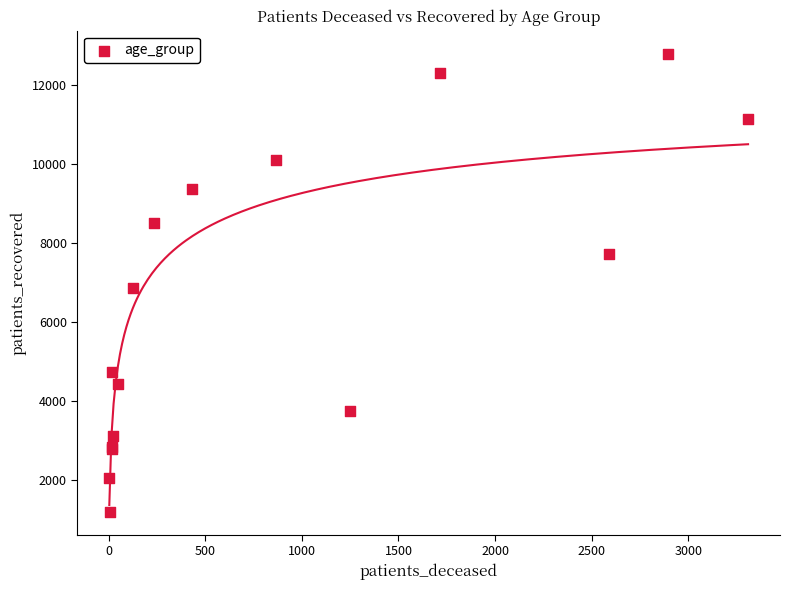

What Y value in the scatter plot is closest to 6997?

6859